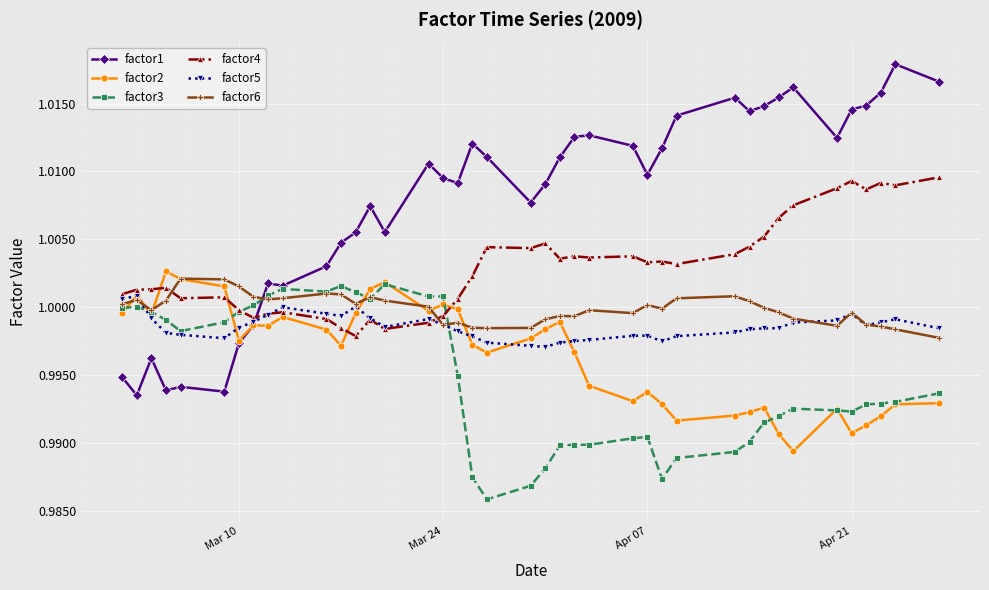

How many values in the factor4 series are below 1?

11